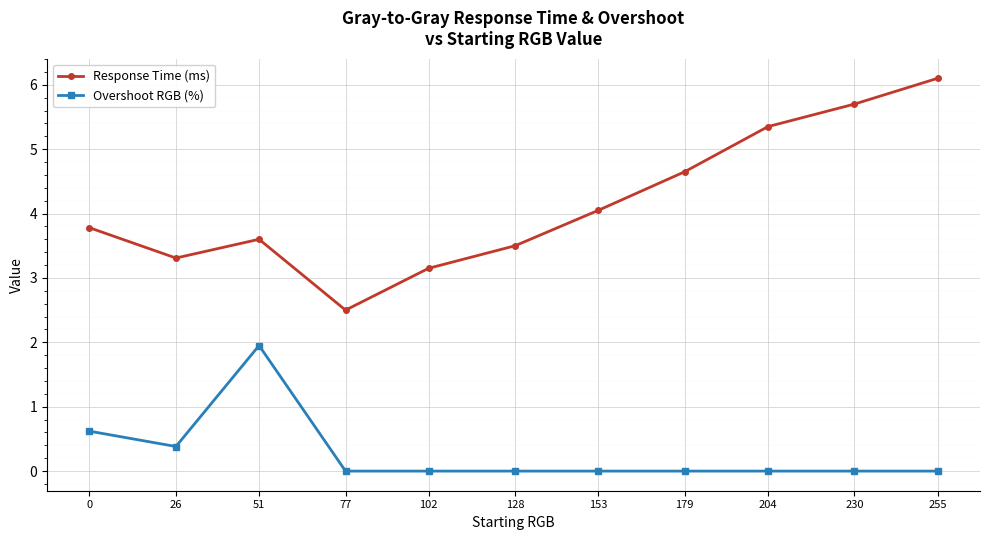

At which category is the sum across all series the highest?

255